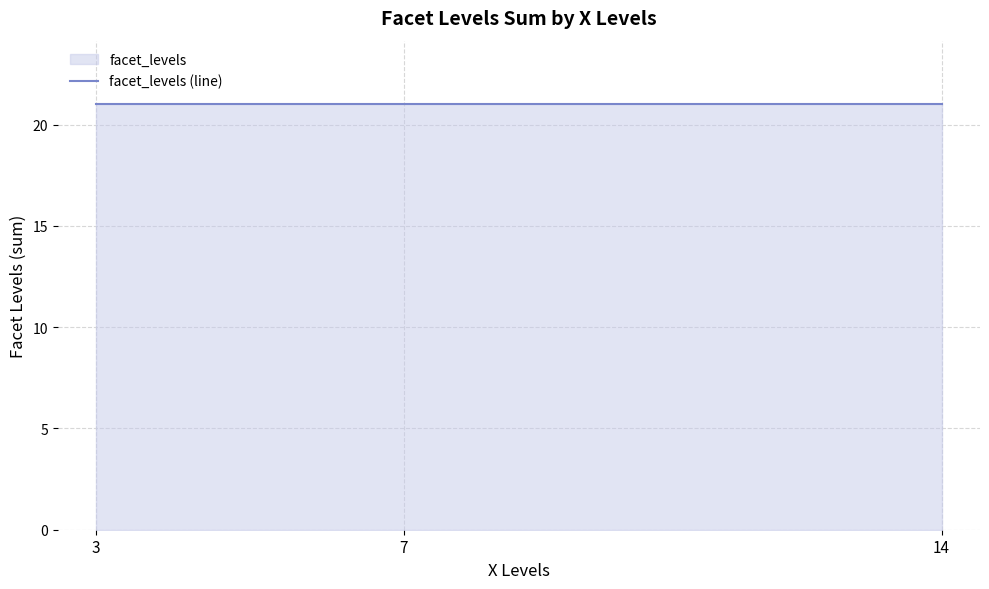

What is the label of the 5th point from the right?

3